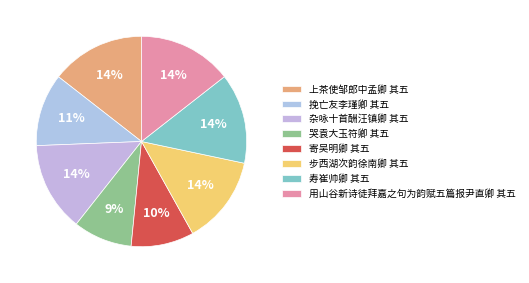

Combined, do 用山谷新诗徒拜嘉之句为韵赋五篇报尹直卿 其五 and 挽亡友李瑾卿 其五 account for over 50%?

No